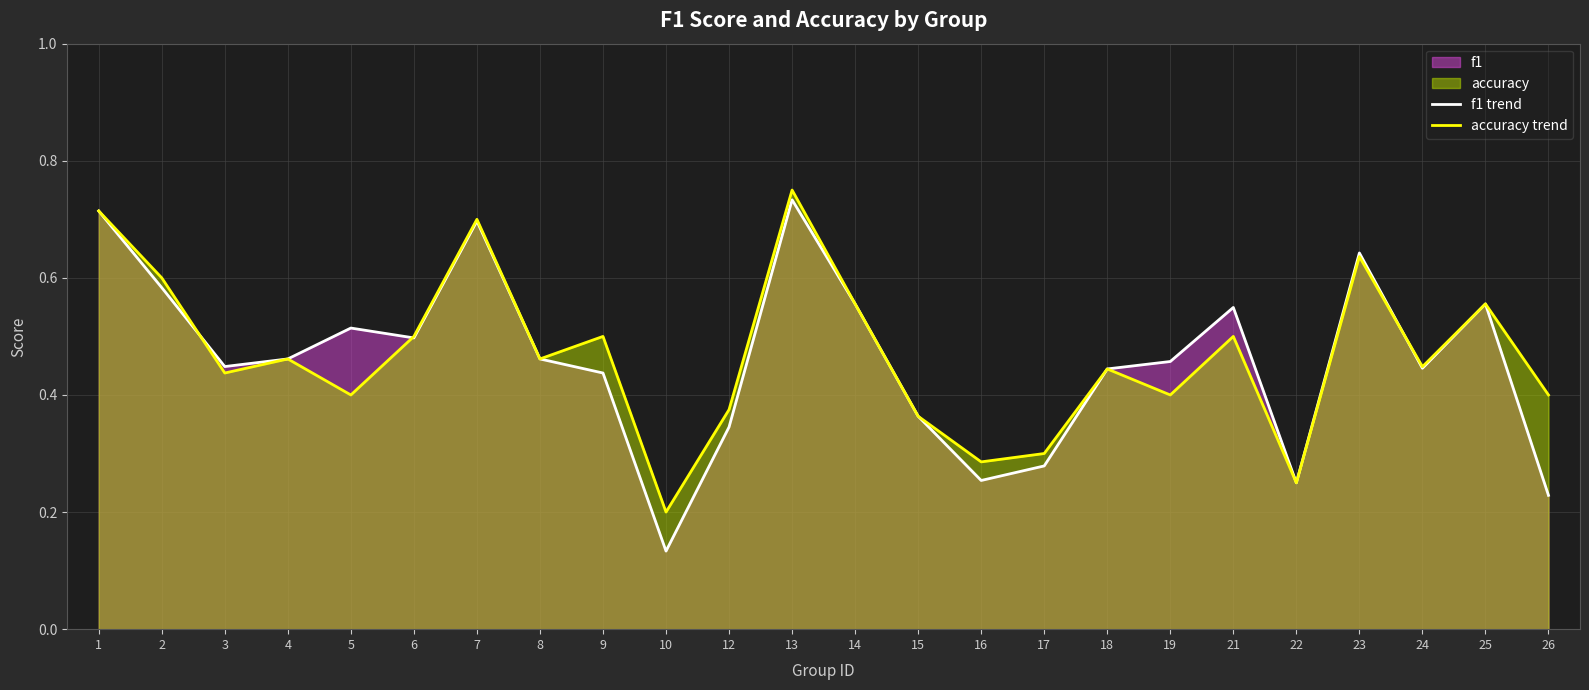

What is the value of the f1 trend point at the 20th from the left?

0.2